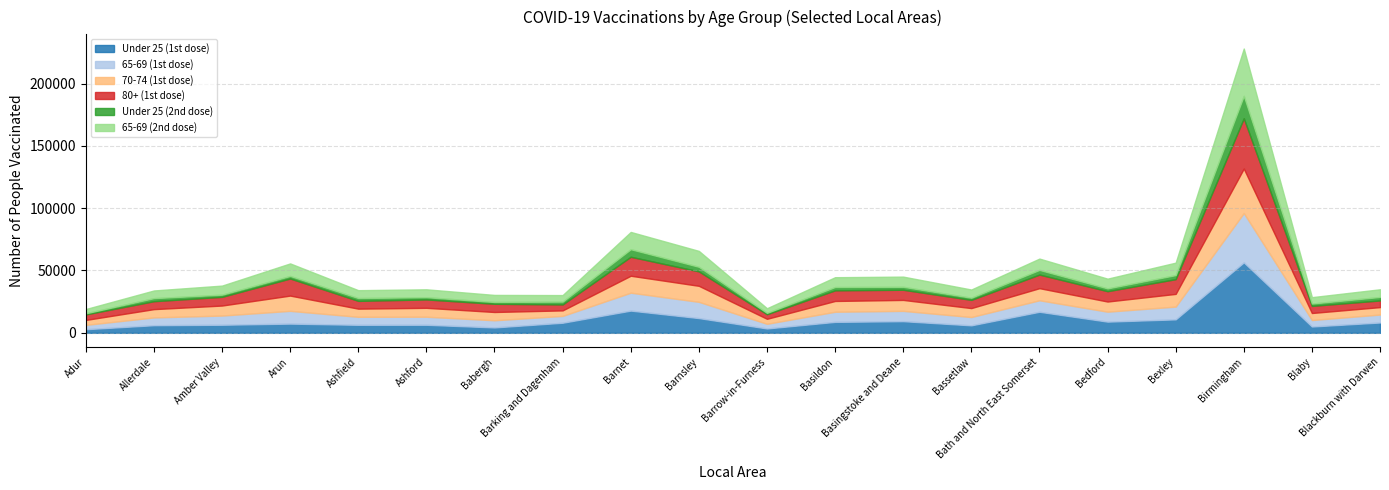

What is the difference between the highest and lowest values at Ashfield?

4272